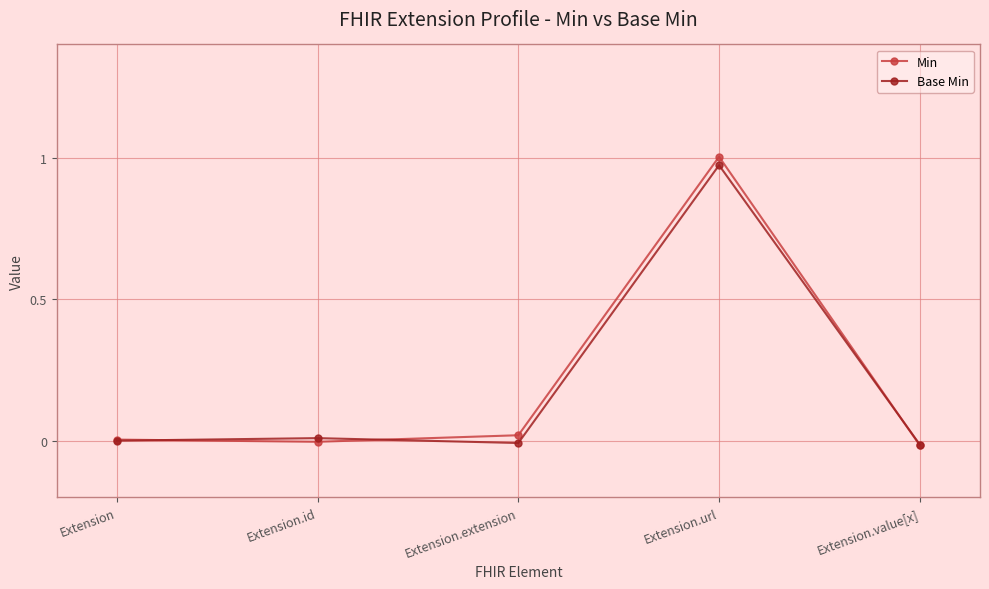

At how many categories does at least one series exceed 0?

4